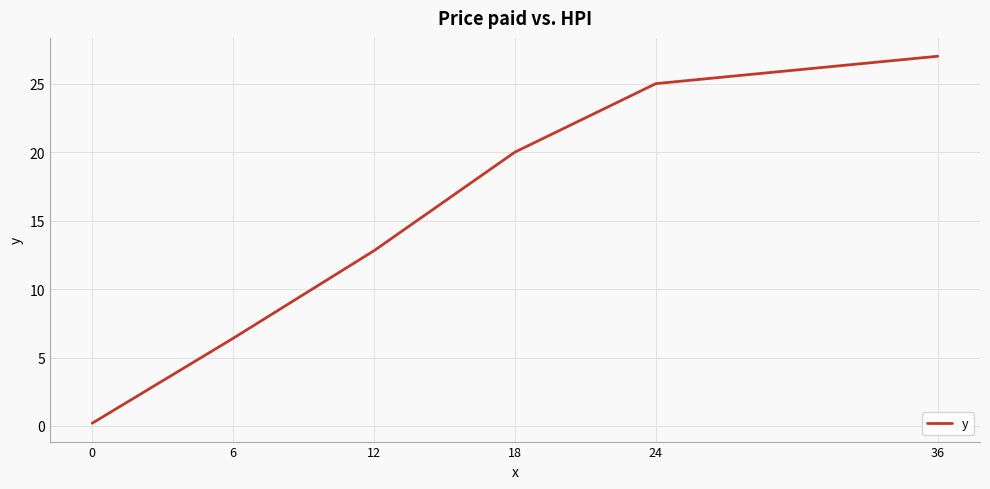

Is this an area chart (filled region under the line)?

No